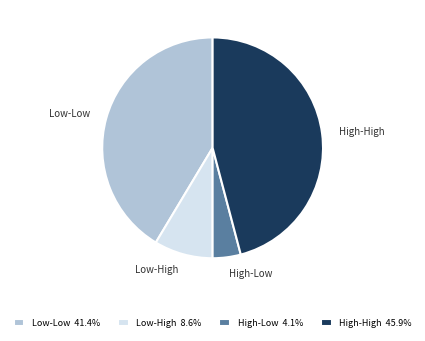

How many segments does this pie chart have?

4